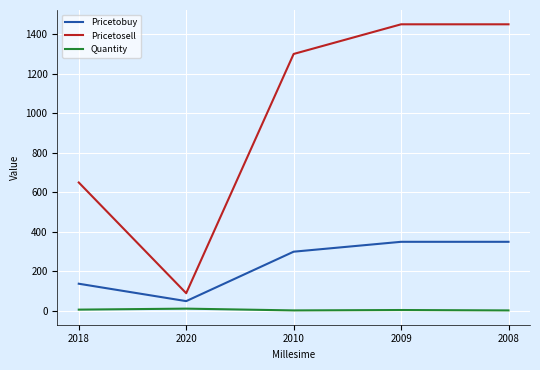

Is the value of Pricetobuy at 2008 greater than the value of Pricetosell at 2008?

No